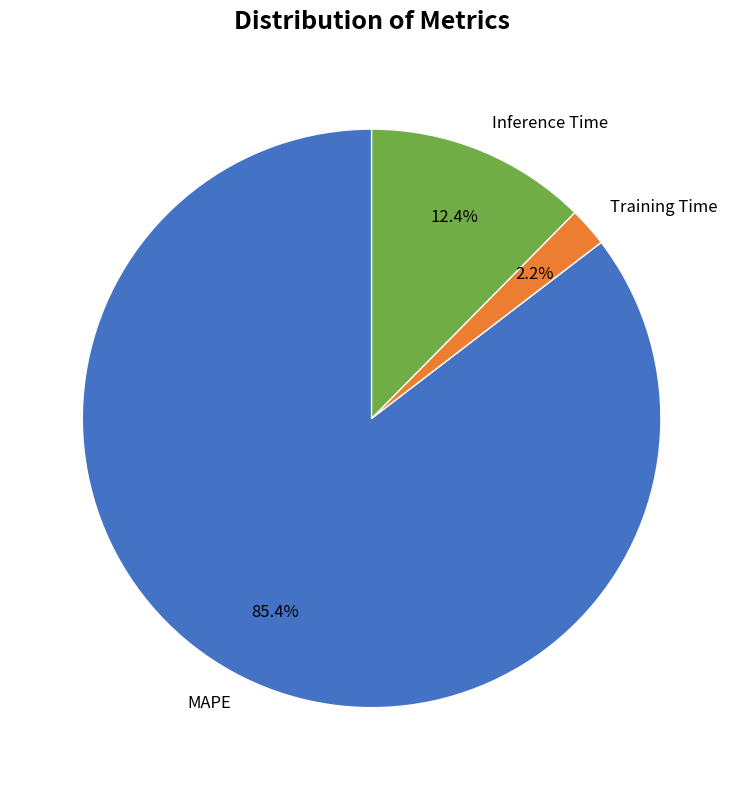

How many segments does this pie chart have?

3